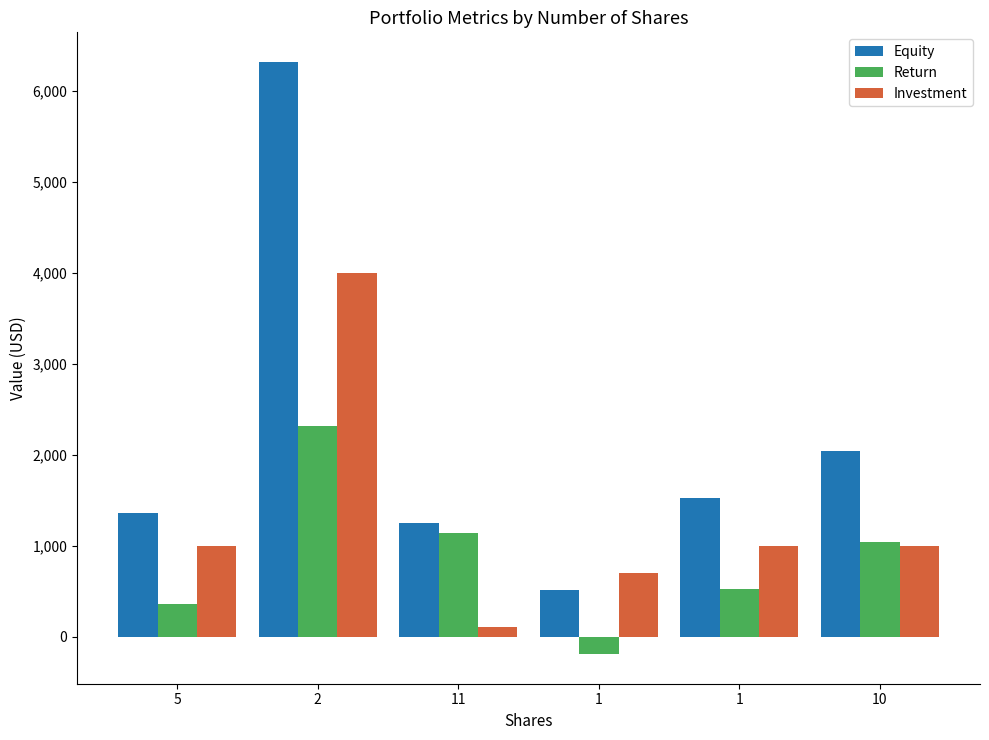

How many negative values does the Return series have?

1